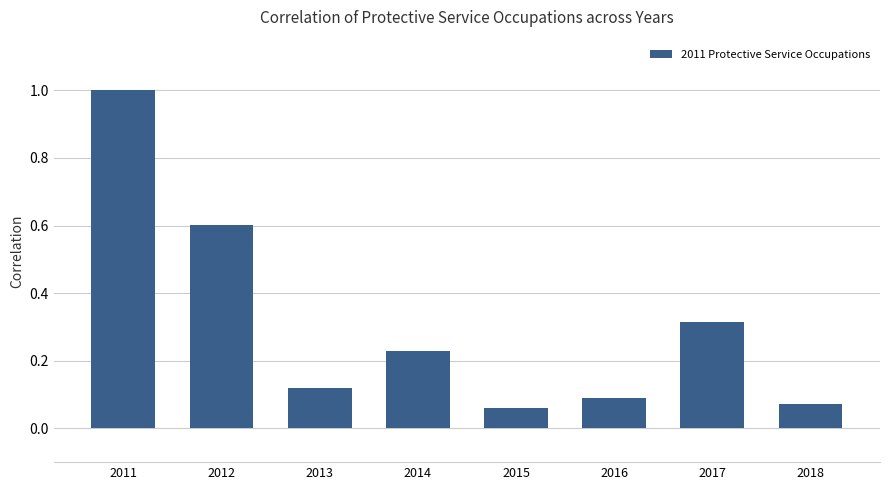

What is the value of the 2nd bar from the left?

0.6